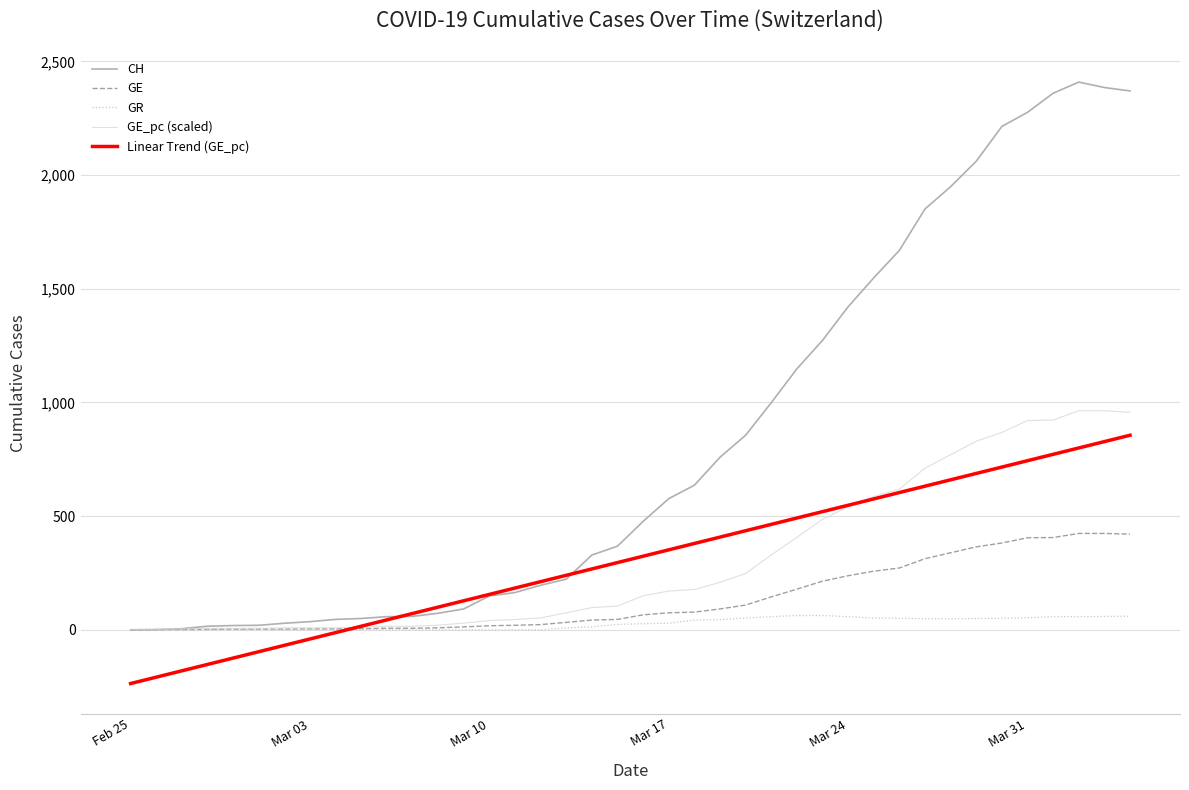

Which series has the widest spread of values?

CH